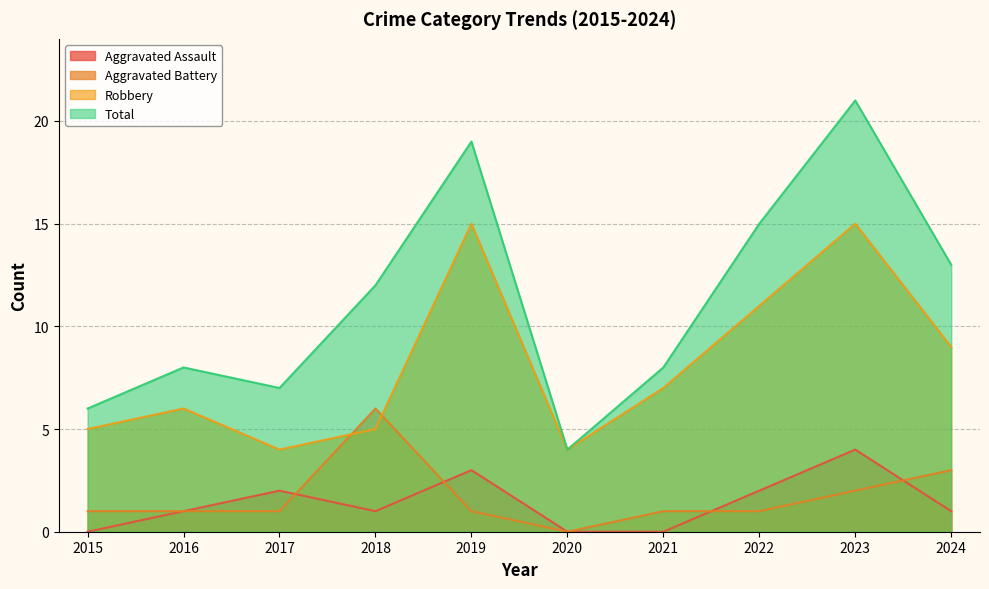

Reading left to right, list all the values displayed in this chart.

Aggravated Assault: 2015=0	2016=1	2017=2	2018=1	2019=3	2020=0	2021=0	2022=2	2023=4	2024=1
Aggravated Battery: 2015=1	2016=1	2017=1	2018=6	2019=1	2020=0	2021=1	2022=1	2023=2	2024=3
Robbery: 2015=5	2016=6	2017=4	2018=5	2019=15	2020=4	2021=7	2022=11	2023=15	2024=9
Total: 2015=6	2016=8	2017=7	2018=12	2019=19	2020=4	2021=8	2022=15	2023=21	2024=13